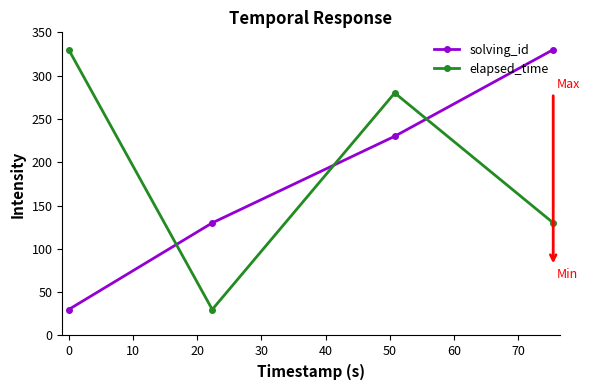

True or false: solving_id and elapsed_time cross at least once.

True